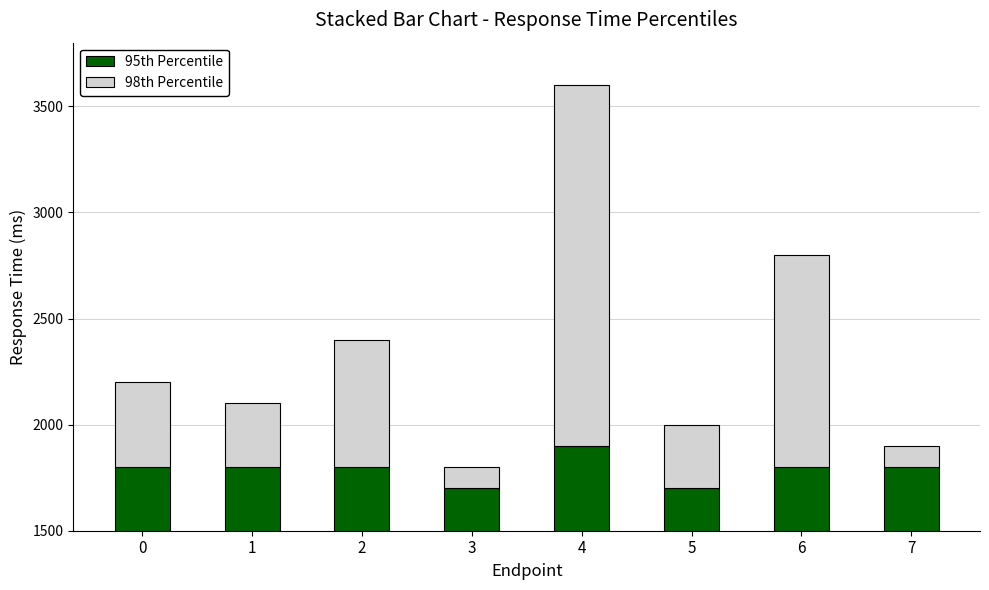

What is the value of the 98% bar at the 7th from the left?

1000